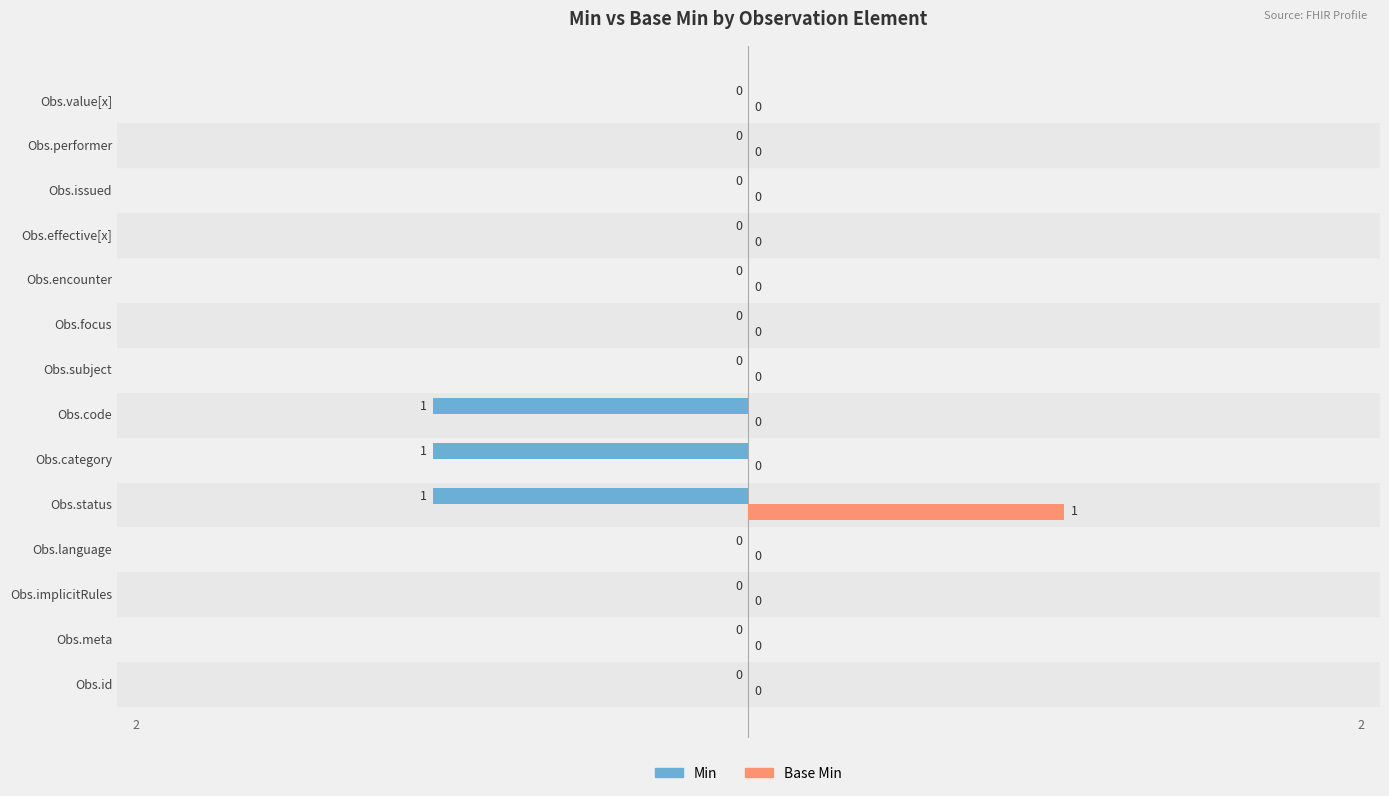

Which series has the largest total across all categories?

Base Min